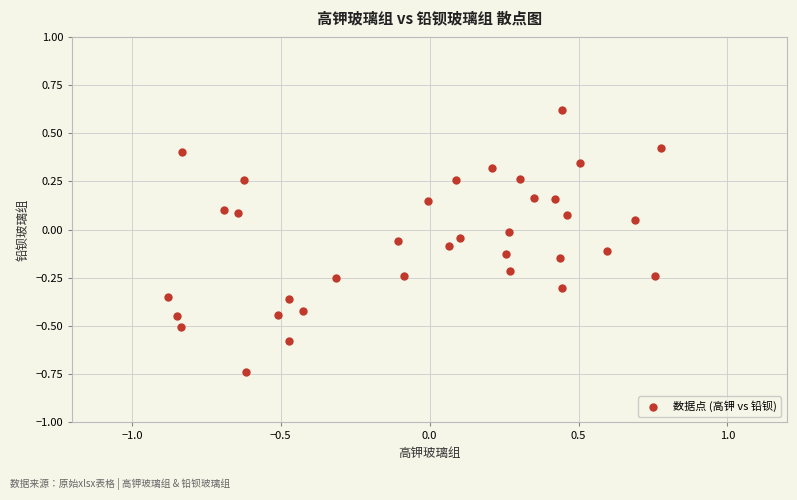

What is the range of Y values (max minus min)?

1.4